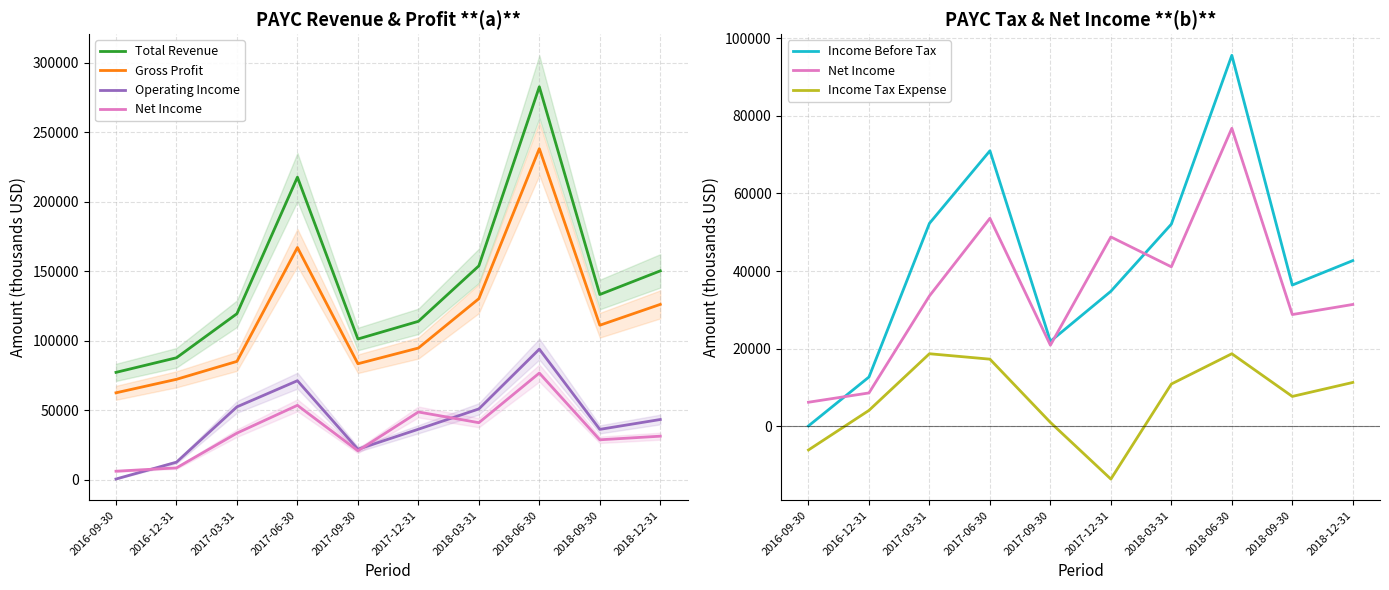

What is the sum of all Total Revenue values?

1437800